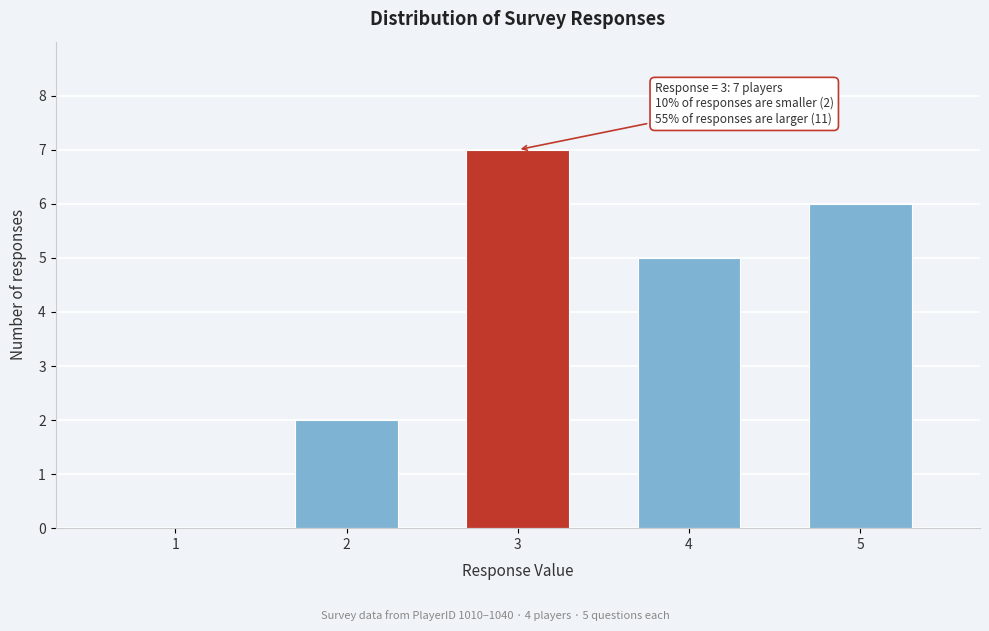

Reading left to right, list all the values displayed in this chart.

1=0	2=2	3=7	4=5	5=6